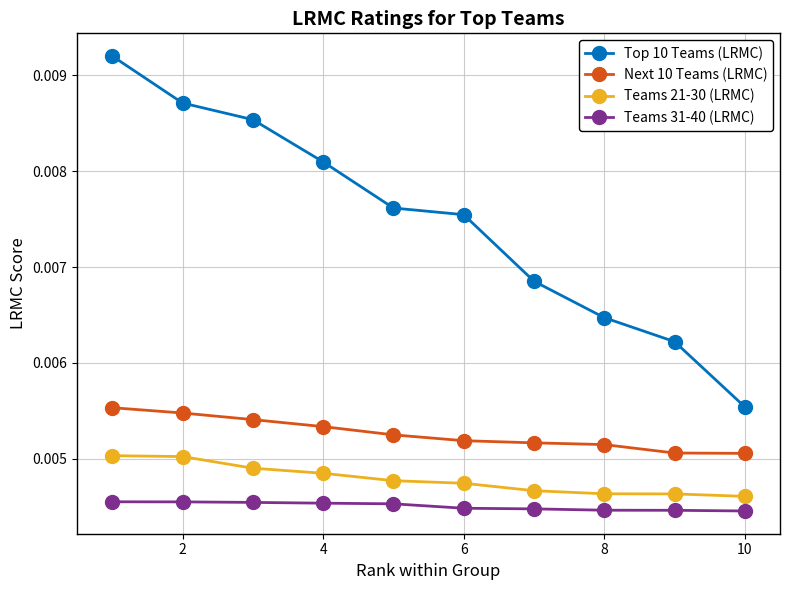

True or false: Next 10 Teams (LRMC) and Teams 21-30 (LRMC) cross at least once.

False